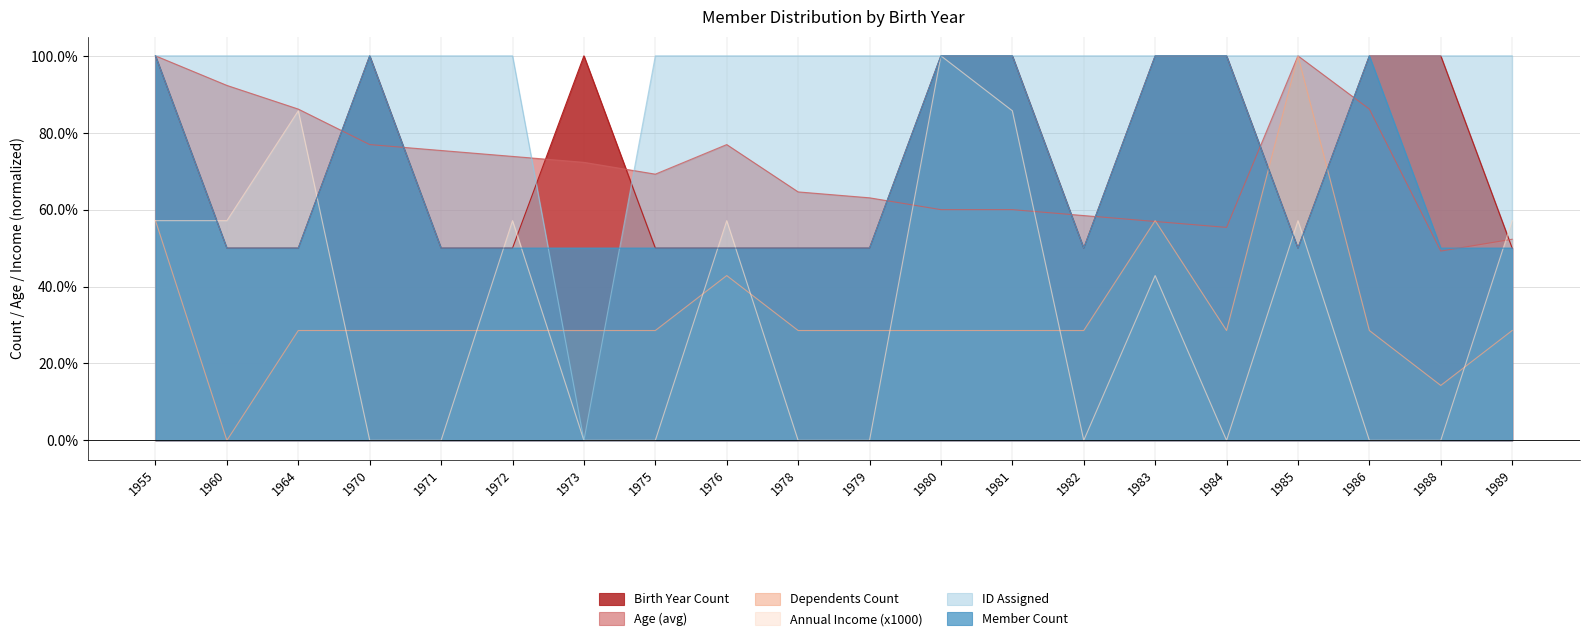

True or false: Birth Year Count and Member Count cross at least once.

False